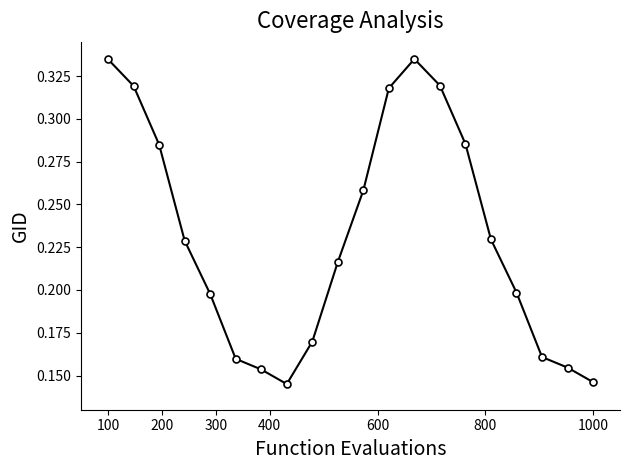

How many points are higher than both their immediate neighbors (excluding endpoints)?

1